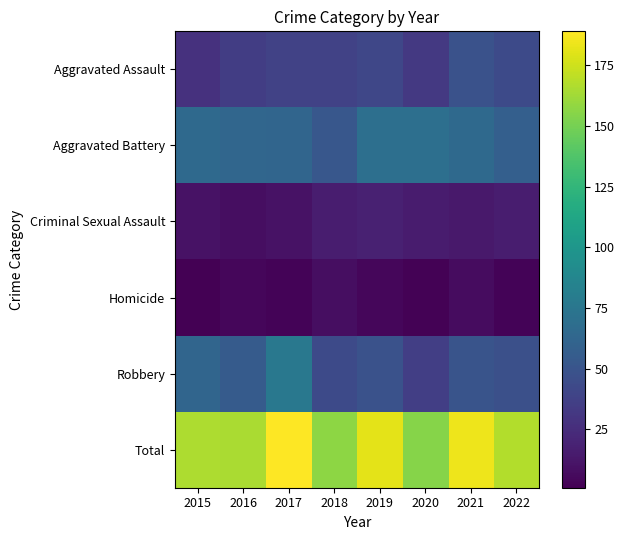

Rank the series by their maximum value, from highest to lowest.

Total, Robbery, Aggravated Battery, Aggravated Assault, Criminal Sexual Assault, Homicide